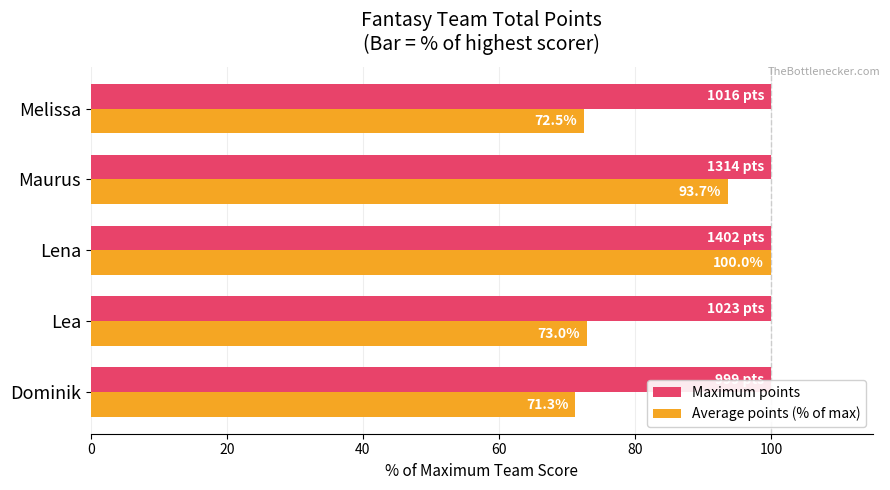

What is the total value across all series at Dominik?

171.3